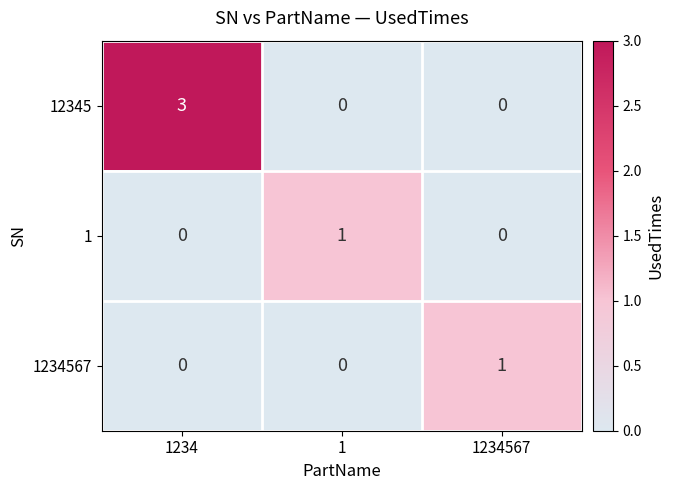

How many 12345 values are between 0 and 3?

3